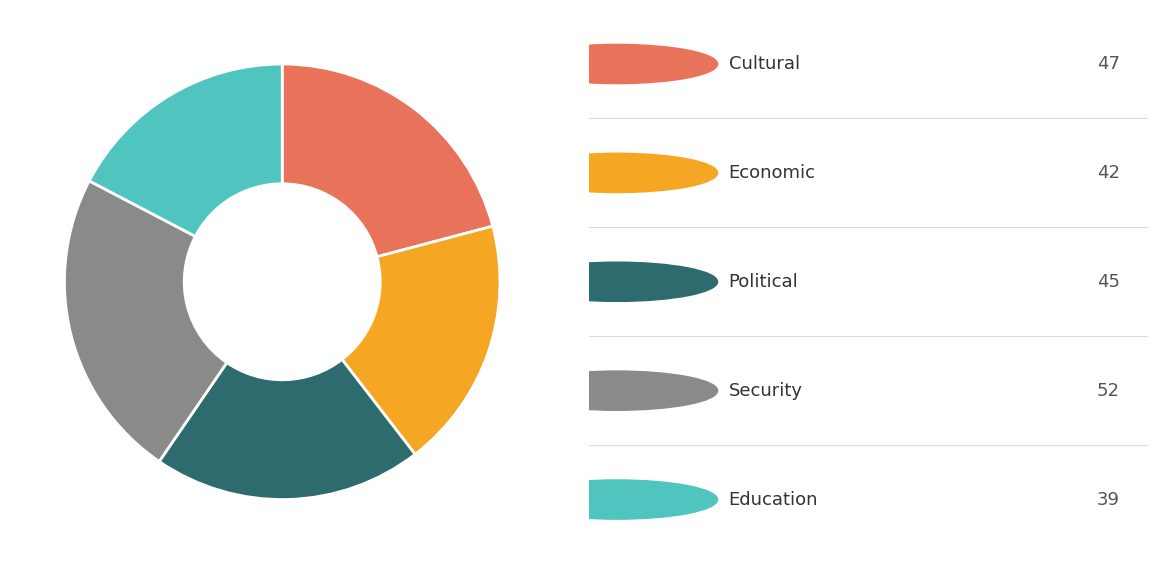

Is there a majority slice in this chart?

No